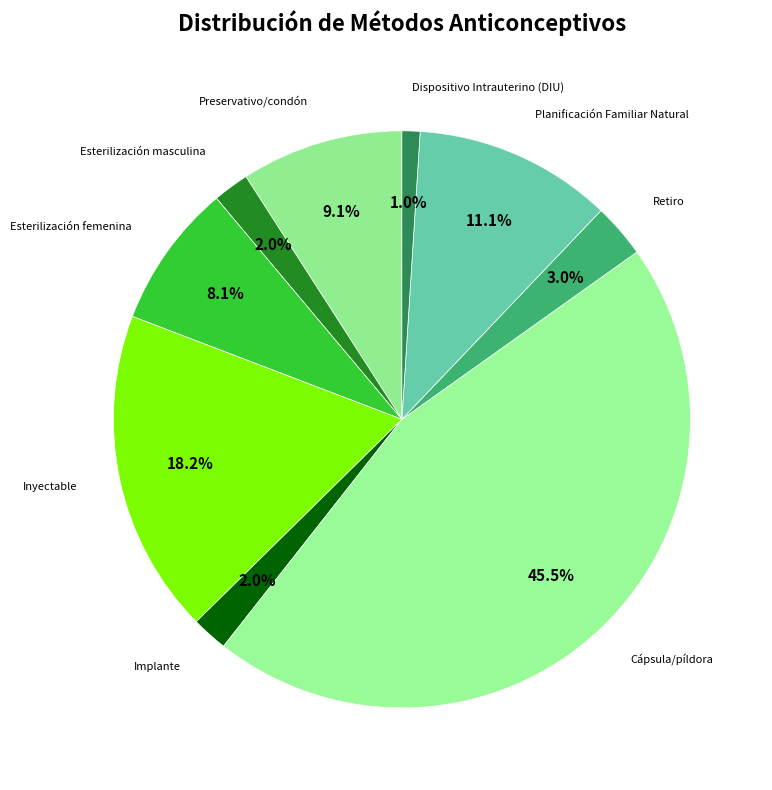

How many slices are in this pie chart?

9